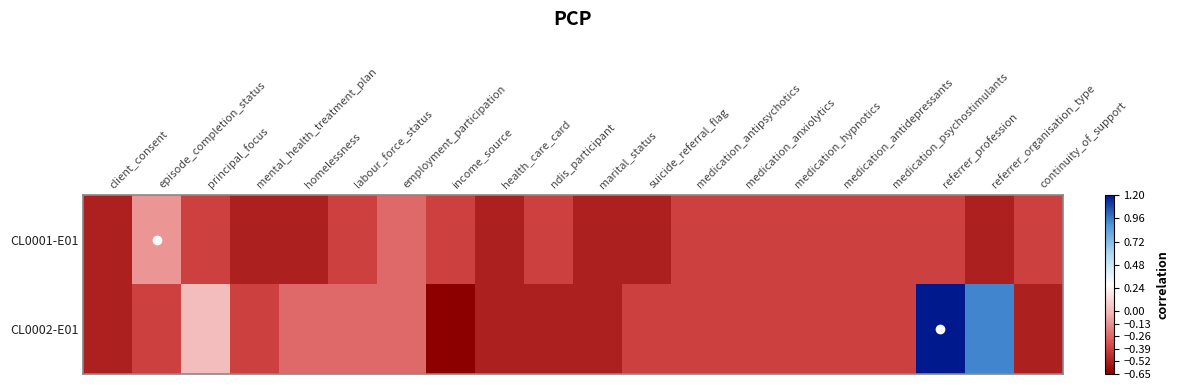

Reading left to right, extract all data points from this chart.

CL0001-E01: client_consent=-0.5	episode_completion_status=-0.1	principal_focus=-0.4	mental_health_treatment_plan=-0.5	homelessness=-0.5	labour_force_status=-0.4	employment_participation=-0.3	income_source=-0.4	health_care_card=-0.5	ndis_participant=-0.4	marital_status=-0.5	suicide_referral_flag=-0.5	medication_antipsychotics=-0.4	medication_anxiolytics=-0.4	medication_hypnotics=-0.4	medication_antidepressants=-0.4	medication_psychostimulants=-0.4	referrer_profession=-0.4	referrer_organisation_type=-0.5	continuity_of_support=-0.4
CL0002-E01: client_consent=-0.5	episode_completion_status=-0.4	principal_focus=0.0	mental_health_treatment_plan=-0.4	homelessness=-0.3	labour_force_status=-0.3	employment_participation=-0.3	income_source=-0.7	health_care_card=-0.5	ndis_participant=-0.5	marital_status=-0.5	suicide_referral_flag=-0.4	medication_antipsychotics=-0.4	medication_anxiolytics=-0.4	medication_hypnotics=-0.4	medication_antidepressants=-0.4	medication_psychostimulants=-0.4	referrer_profession=1.2	referrer_organisation_type=0.9	continuity_of_support=-0.5